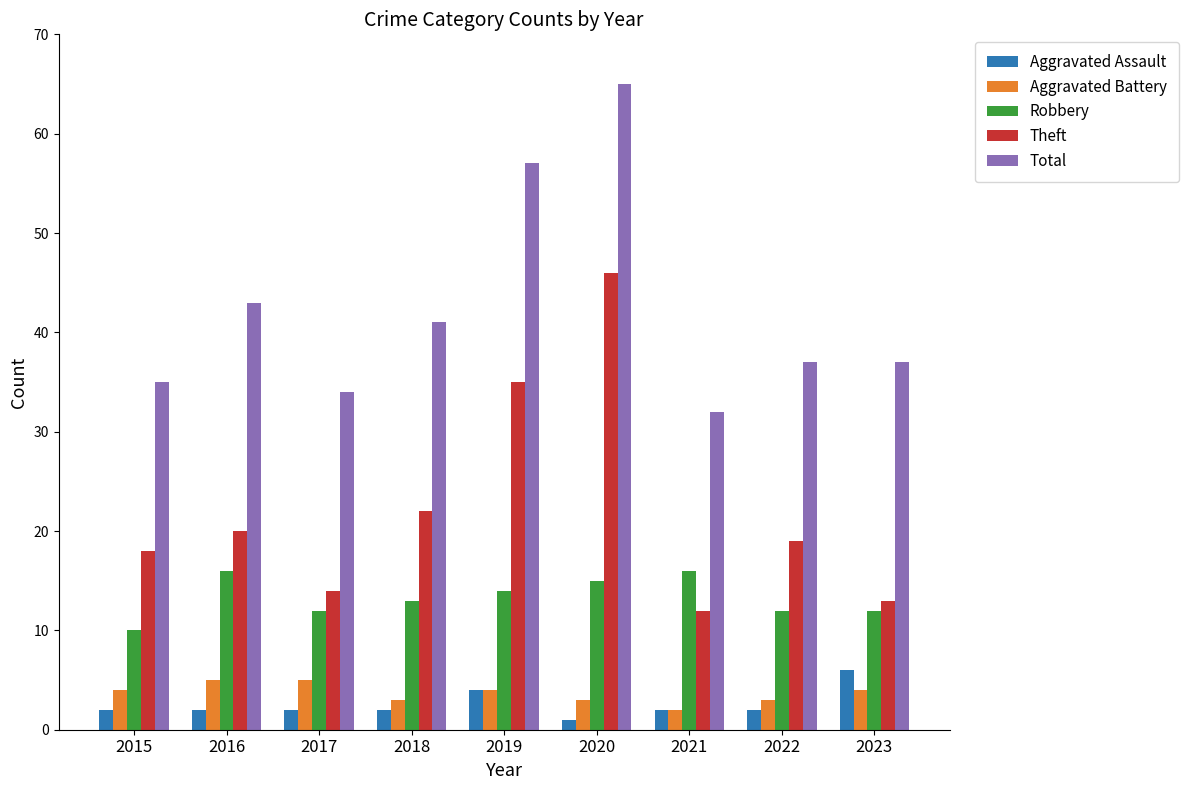

Reading left to right, transcribe all the data shown in this chart.

Aggravated Assault: 2015=2	2016=2	2017=2	2018=2	2019=4	2020=1	2021=2	2022=2	2023=6
Aggravated Battery: 2015=4	2016=5	2017=5	2018=3	2019=4	2020=3	2021=2	2022=3	2023=4
Robbery: 2015=10	2016=16	2017=12	2018=13	2019=14	2020=15	2021=16	2022=12	2023=12
Theft: 2015=18	2016=20	2017=14	2018=22	2019=35	2020=46	2021=12	2022=19	2023=13
Total: 2015=35	2016=43	2017=34	2018=41	2019=57	2020=65	2021=32	2022=37	2023=37